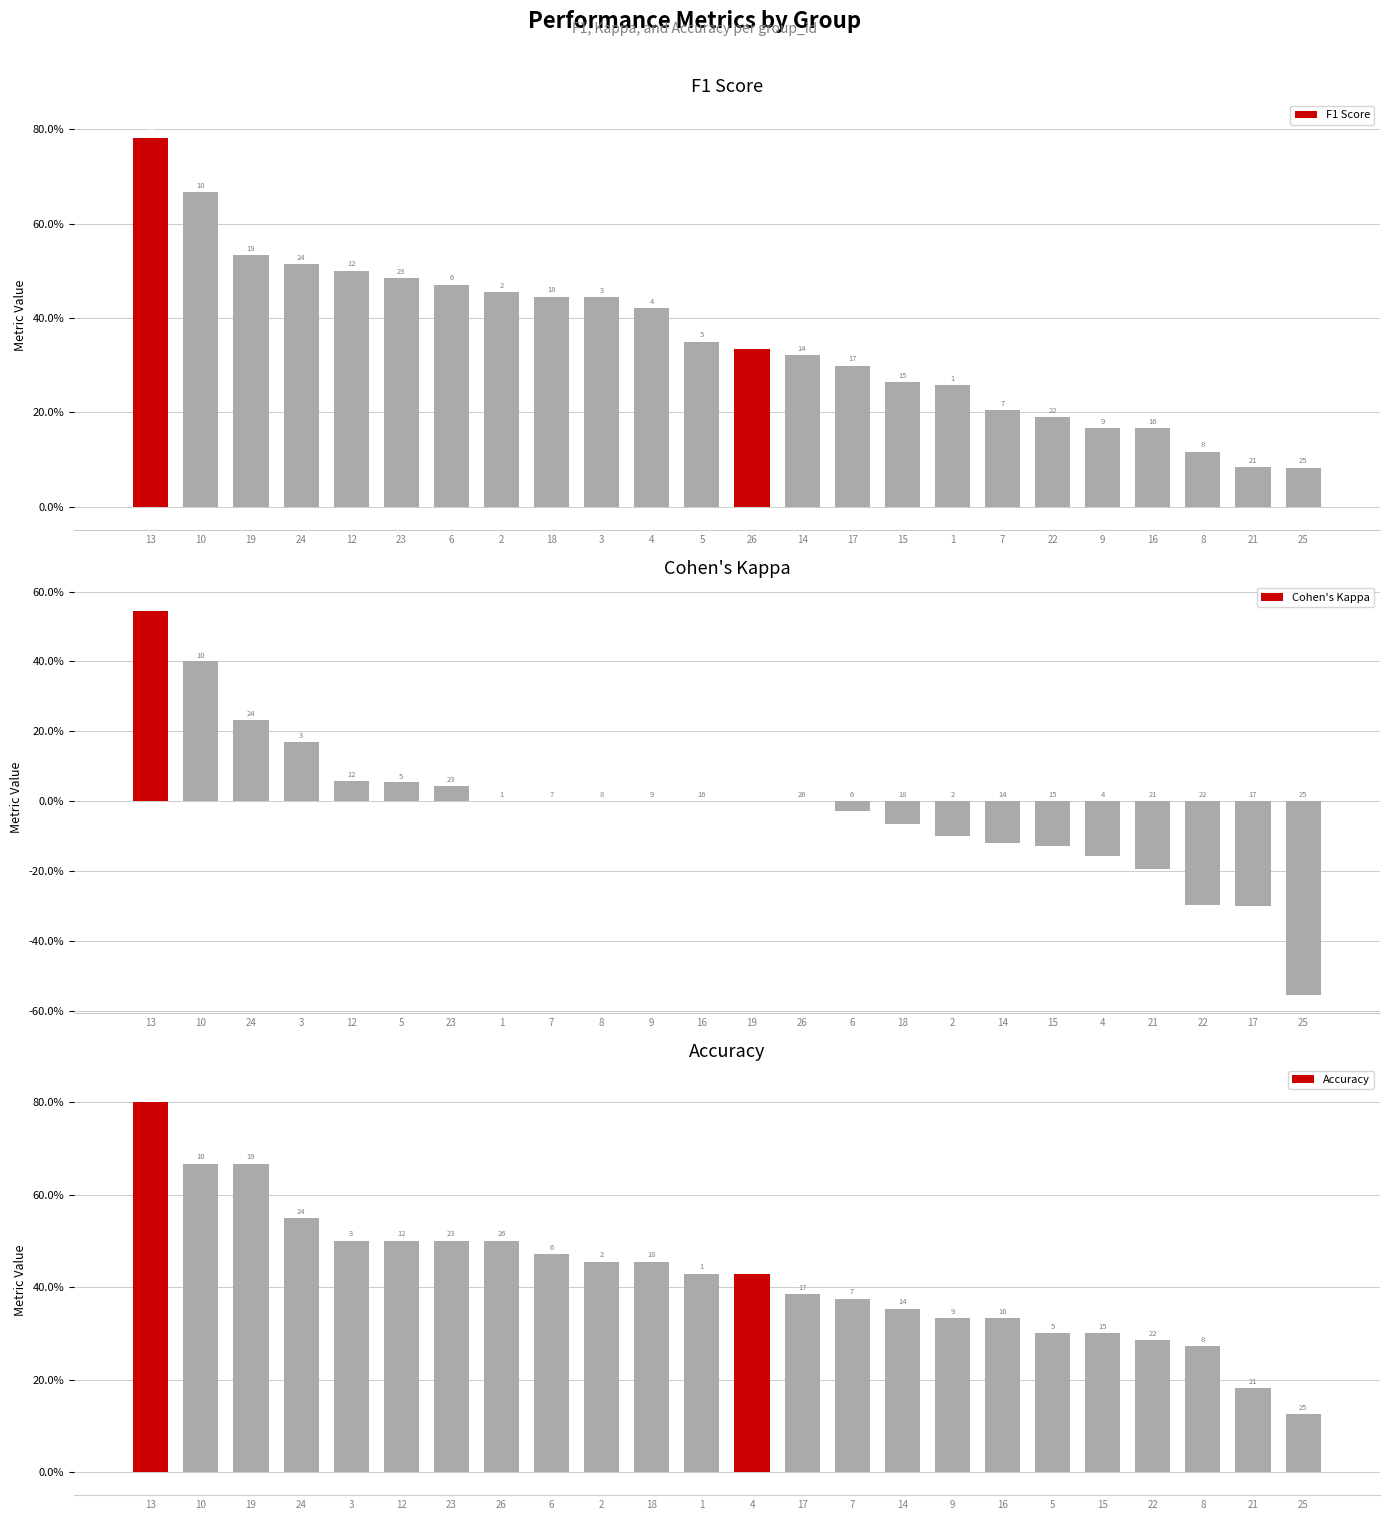

At which label does Cohen's Kappa first exceed 0?

13